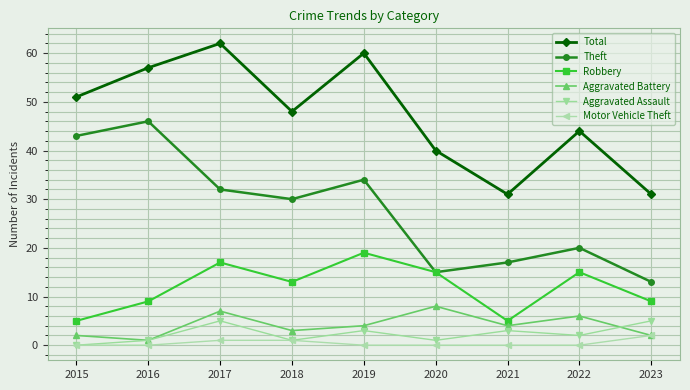

What is the value of the Aggravated Battery point at the 8th from the left?

6